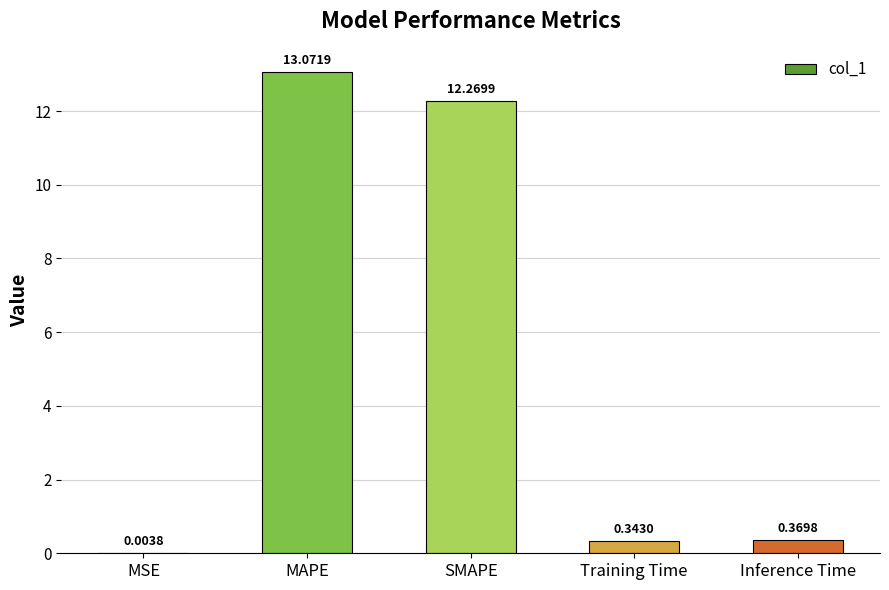

What is the sum of the values at SMAPE and Training Time?

12.6